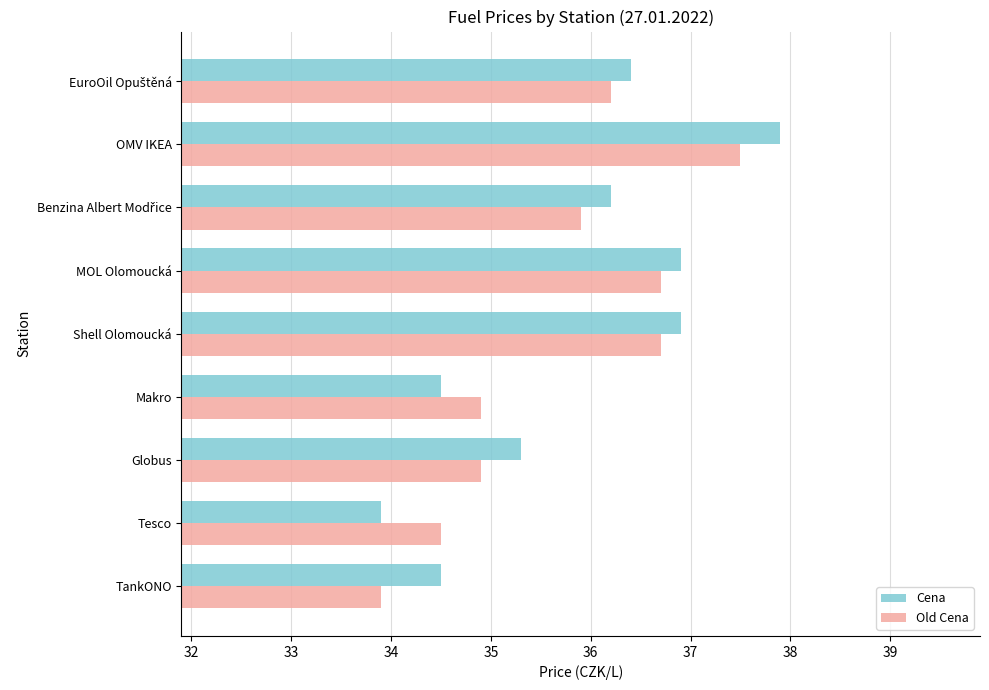

Count the number of data series in this chart.

2